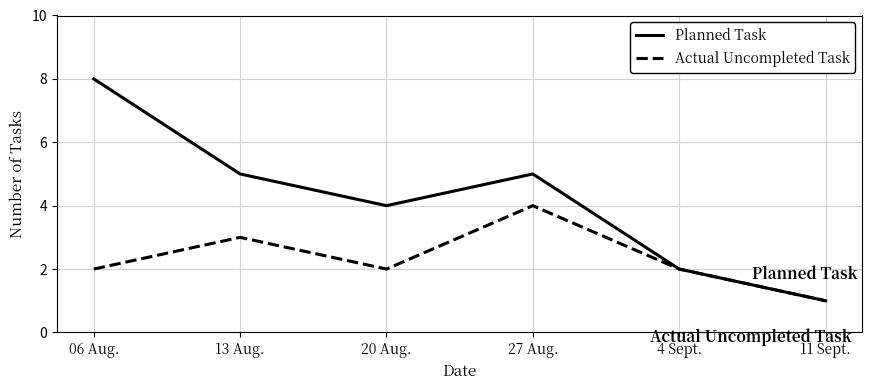

How many values in the Planned Task series are below 5?

3